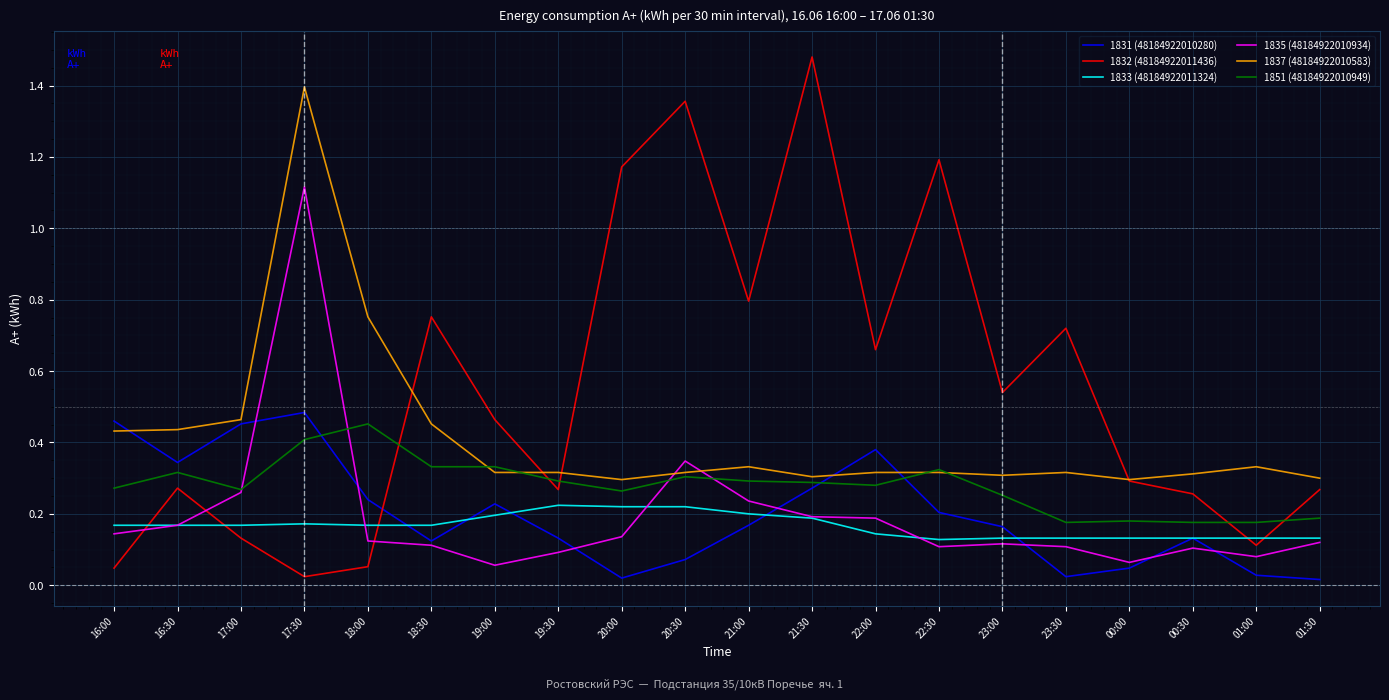

The value of 1837 (48184922010583) at 16:30 is 0.4. True or false?

True